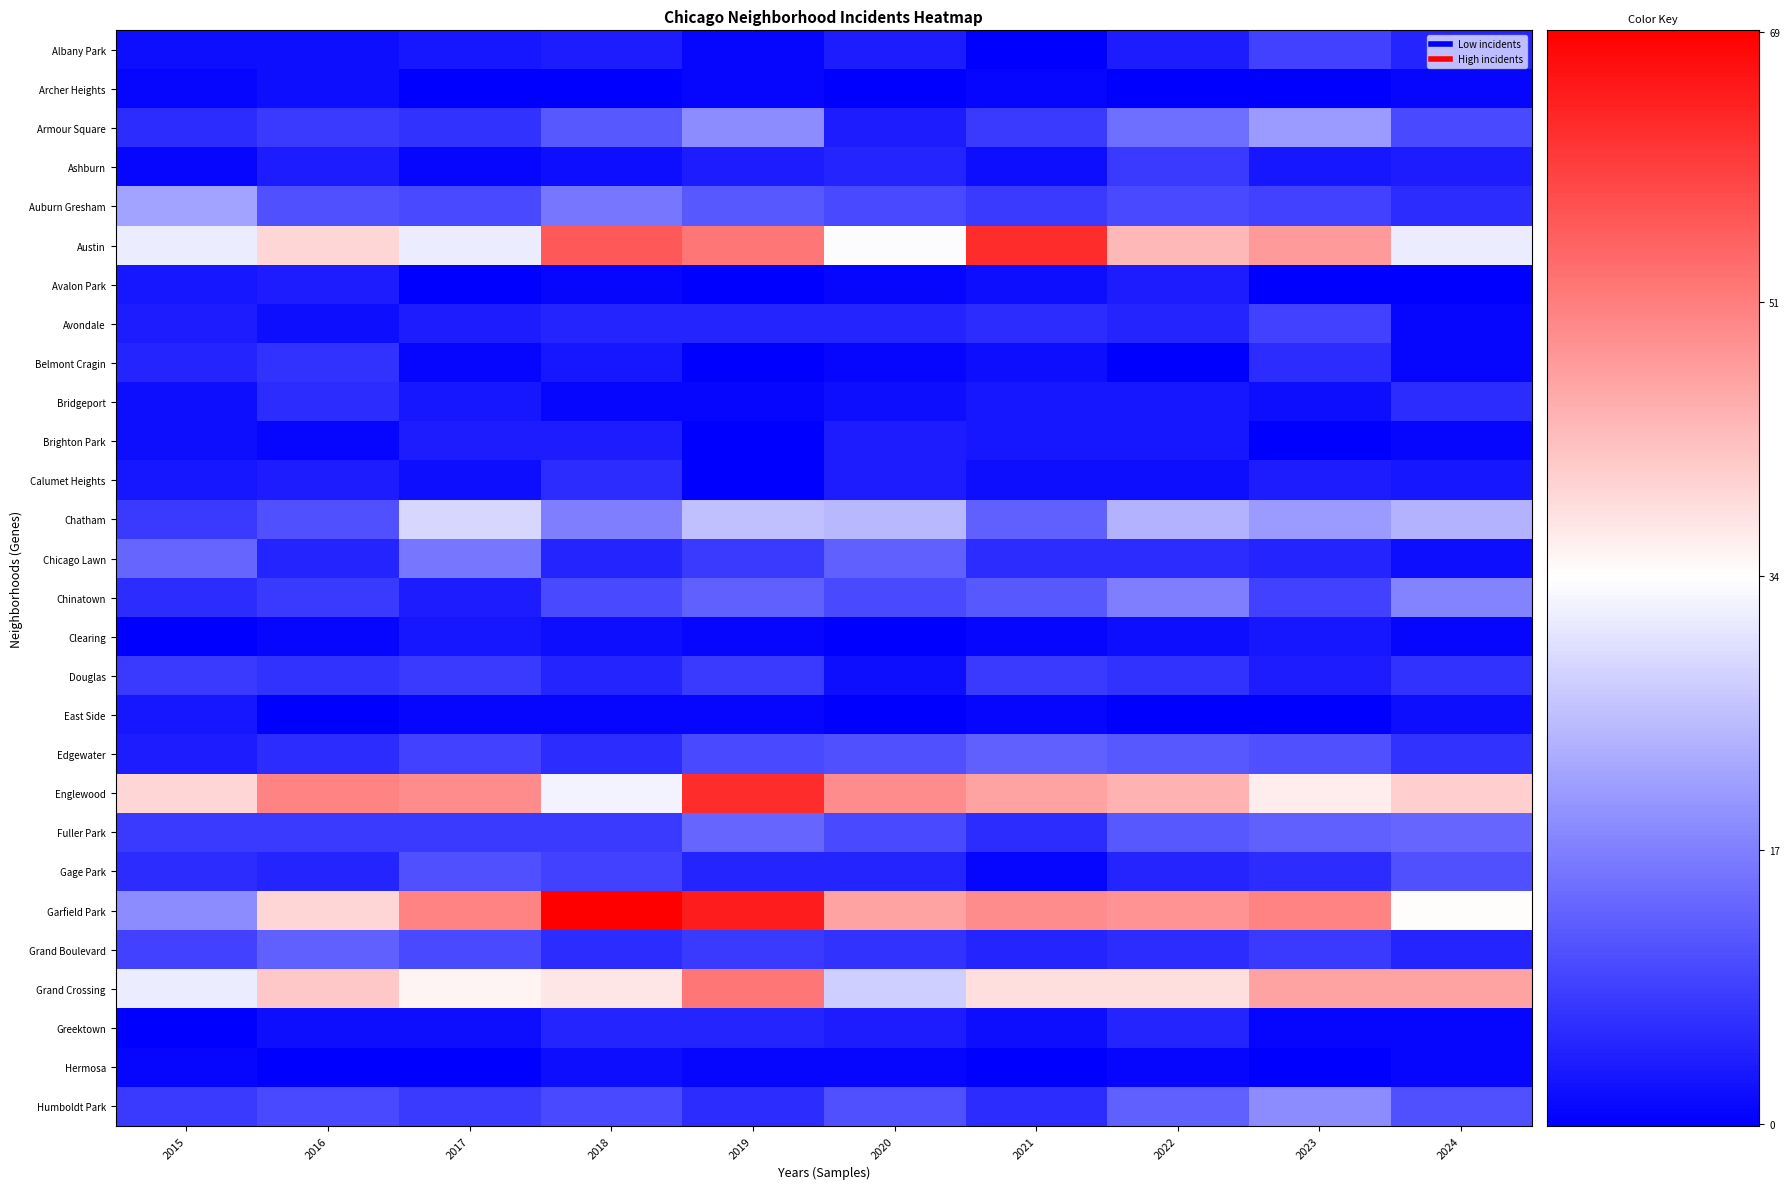

At 2019, list the series in order from smallest to largest.

Avalon Park, Belmont Cragin, Brighton Park, Calumet Heights, Albany Park, Archer Heights, Bridgeport, Clearing, East Side, Hermosa, Ashburn, Avondale, Gage Park, Greektown, Humboldt Park, Chicago Lawn, Douglas, Grand Boulevard, Edgewater, Auburn Gresham, Chinatown, Fuller Park, Armour Square, Chatham, Austin, Grand Crossing, Englewood, Garfield Park